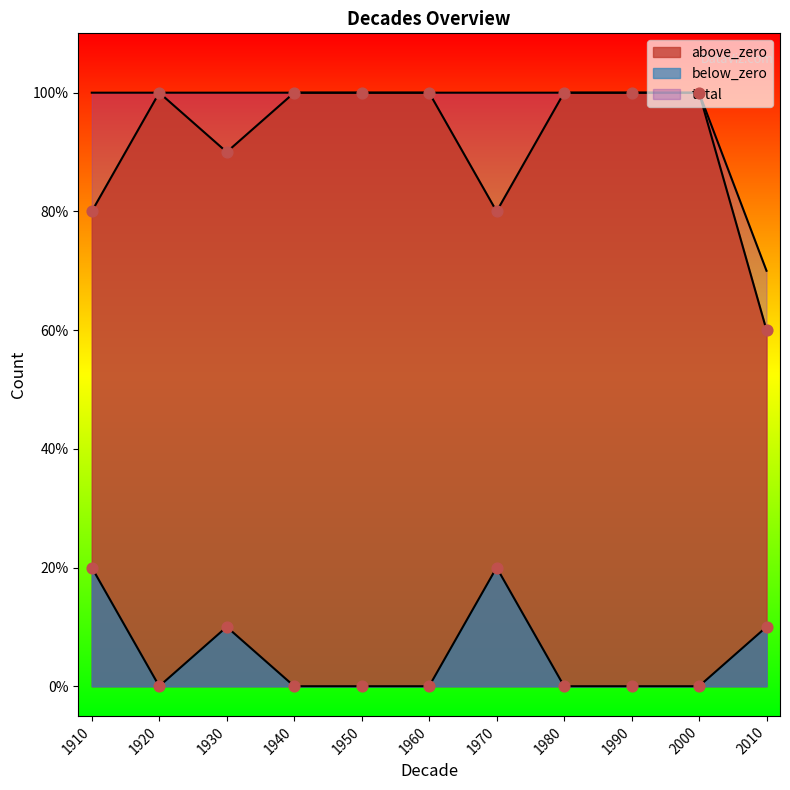

Which series has the largest total across all categories?

total